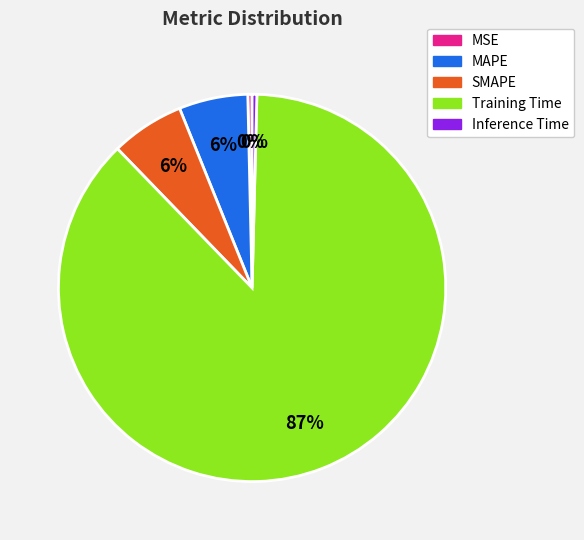

What percentage is the SMAPE slice, to the nearest percent?

6%